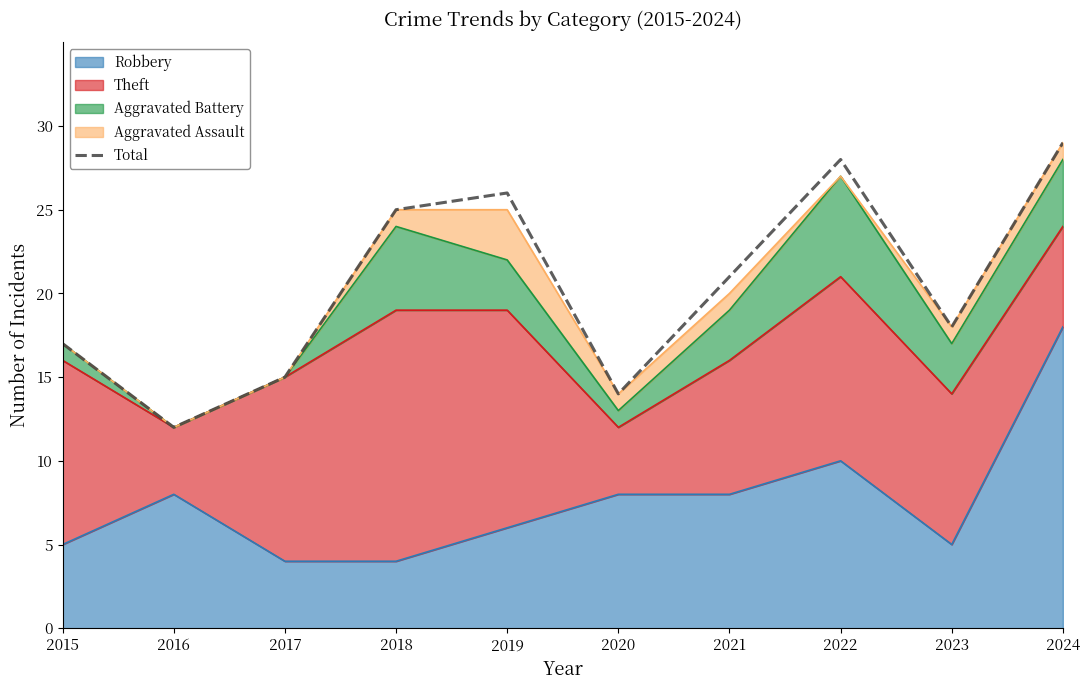

List the labels in order of value, largest first.

2024, 2022, 2019, 2018, 2021, 2023, 2015, 2017, 2020, 2016